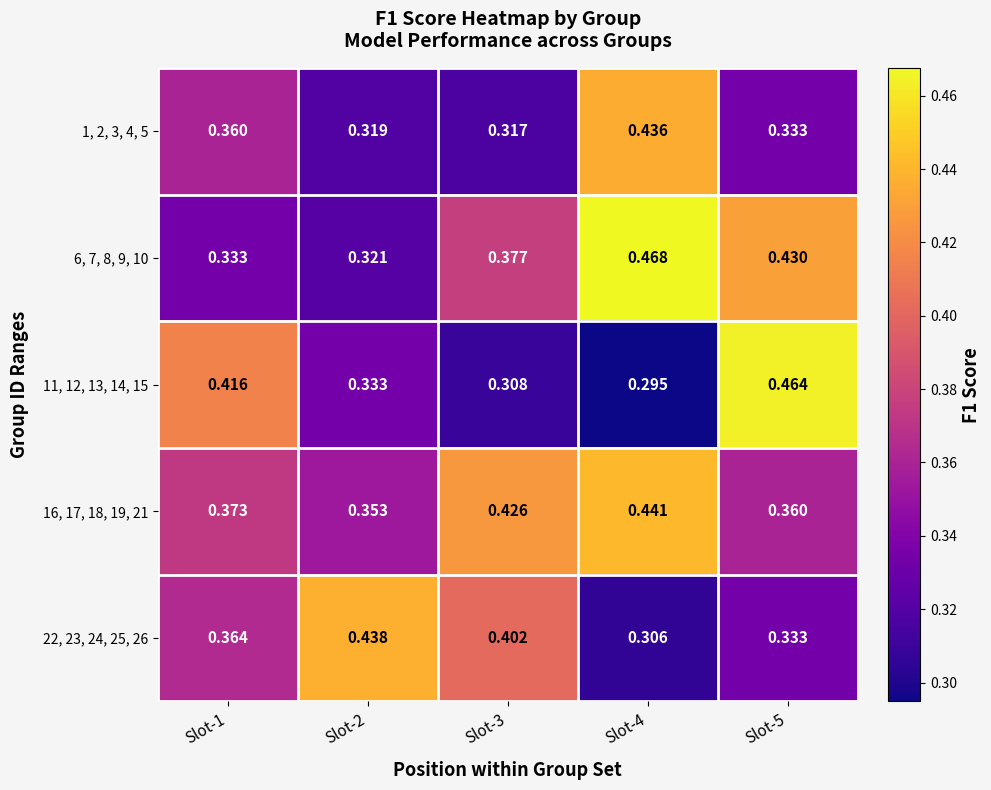

Is the value of 11, 12, 13, 14, 15 at Slot-3 greater than the value of 6, 7, 8, 9, 10 at Slot-3?

No